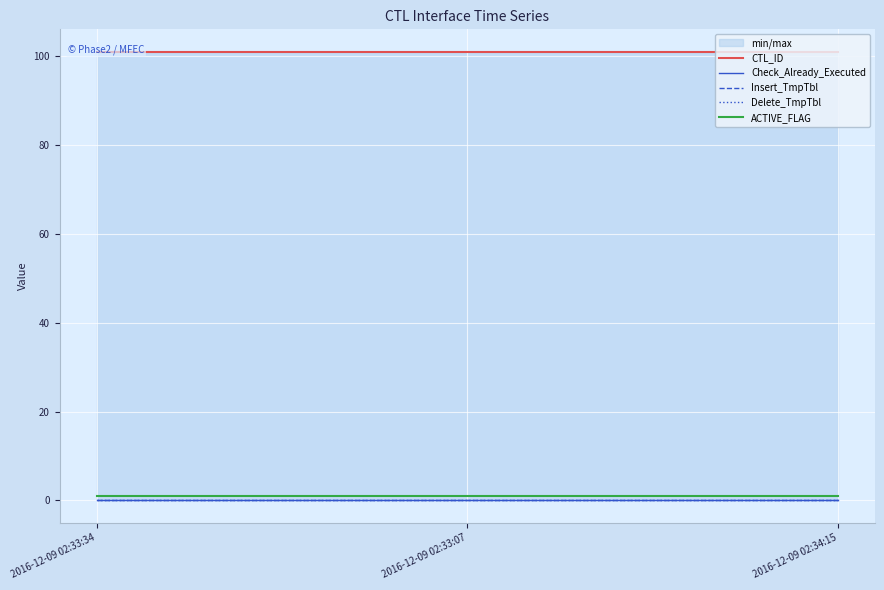

Which label corresponds to the smallest value in the chart?

2016-12-09 02:33:34